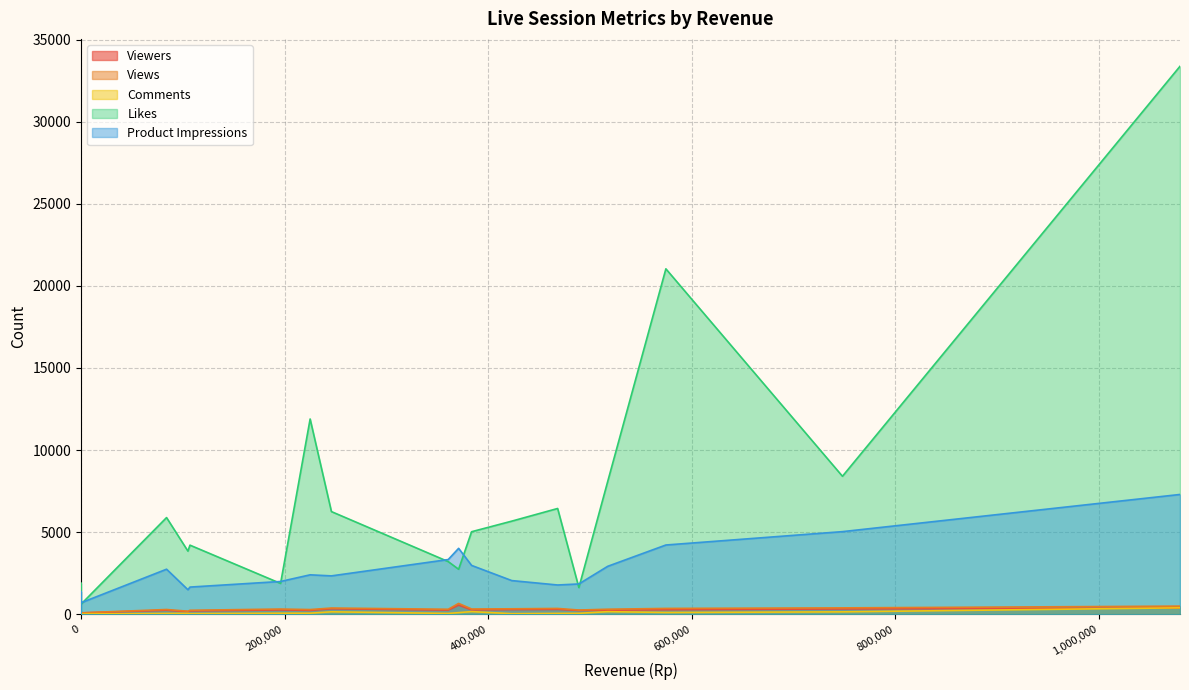

What is the value of the Views point at the 17th from the left?

86